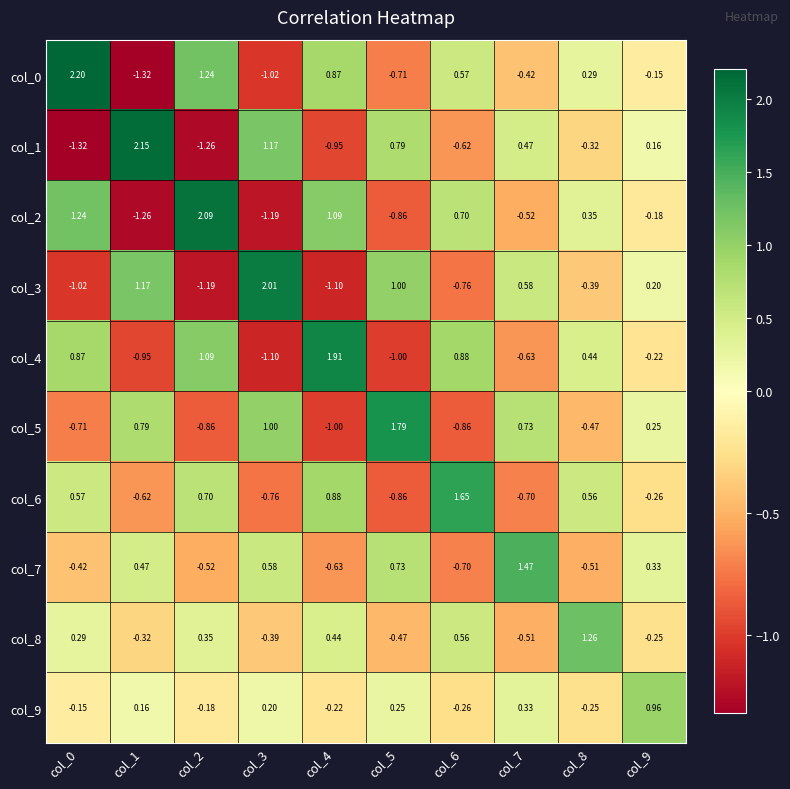

Is the value of col_7 at col_5 greater than the value of col_1 at col_8?

Yes